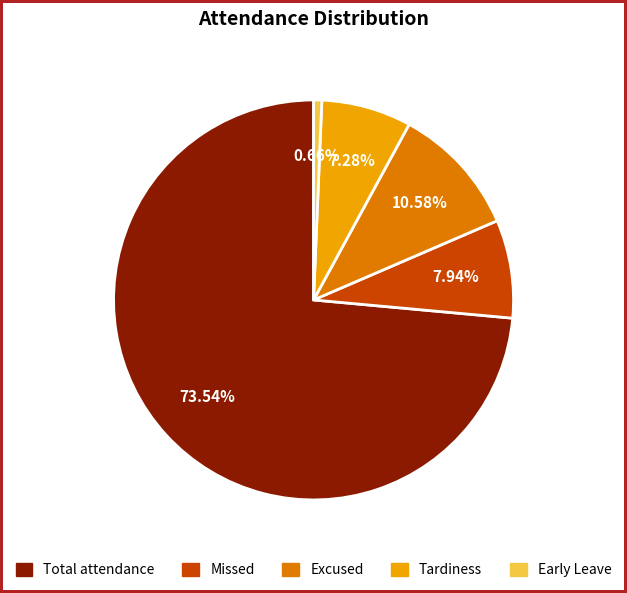

To the nearest percent, what is the combined percentage of Total attendance and Missed?

81%